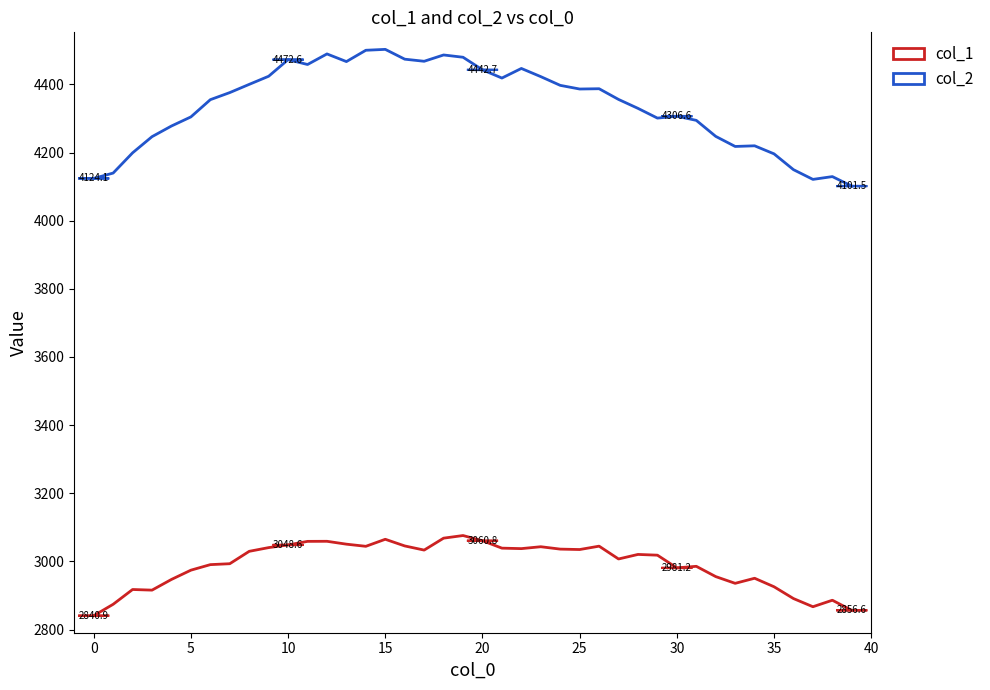

Rank the series by their maximum value, from highest to lowest.

col_2, col_1